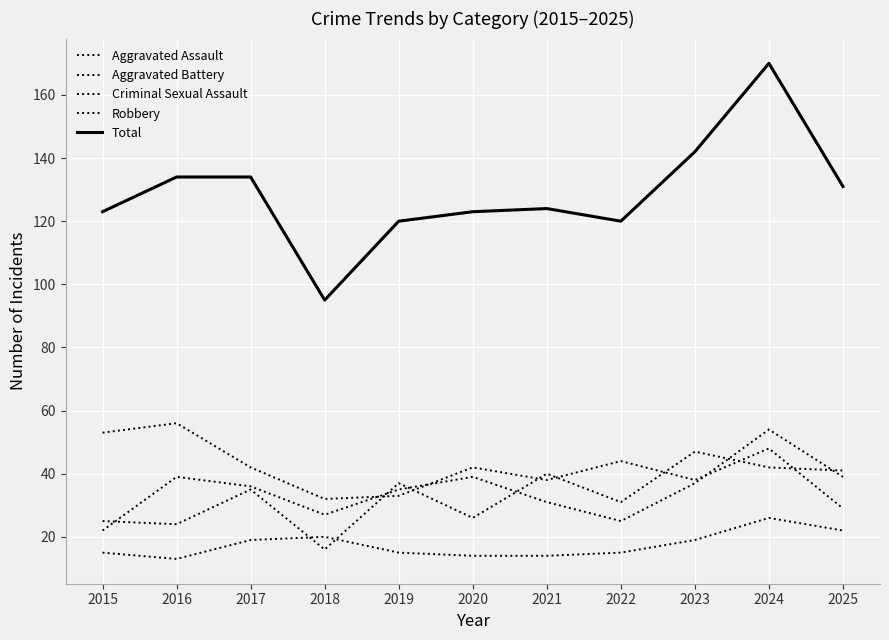

Does the chart display data point markers on the line(s)?

No